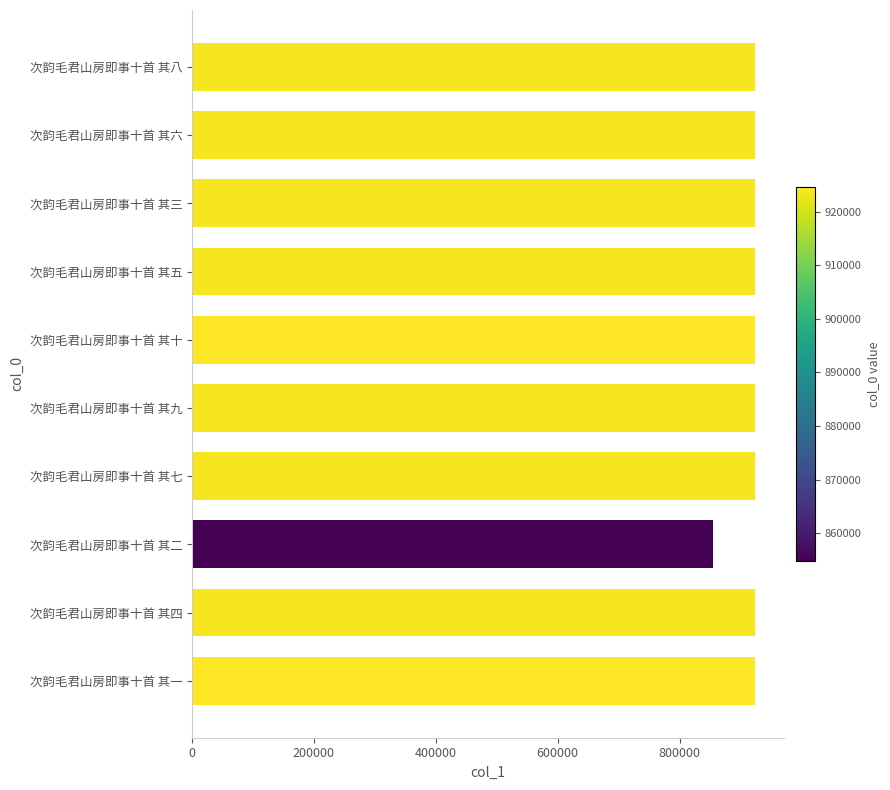

What is the change in value from 次韵毛君山房即事十首 其七 to 次韵毛君山房即事十首 其二?

-68639